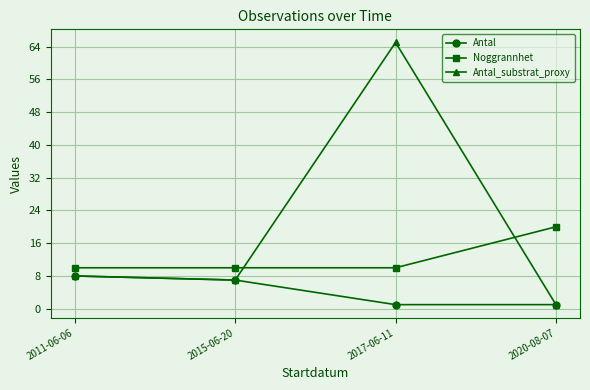

True or false: Noggrannhet has more than 1 interior local peaks.

False